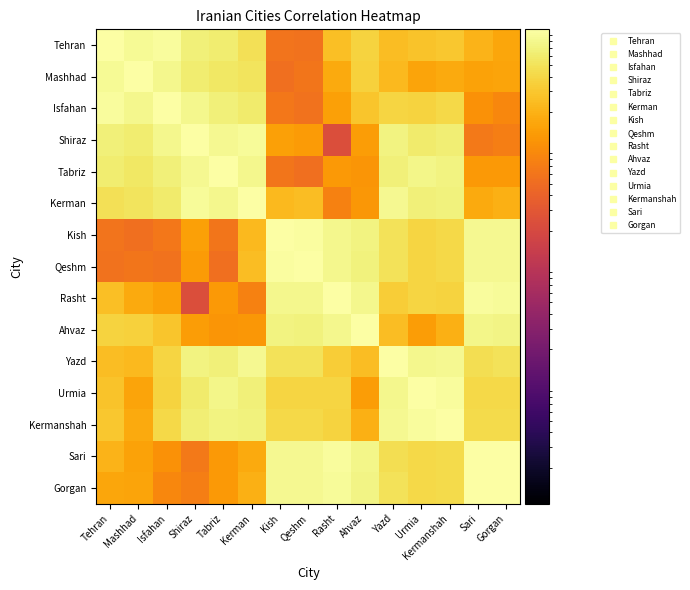

At which category is the sum across all series the highest?

Yazd